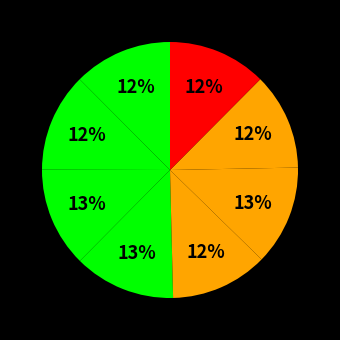

How many slices are in this pie chart?

8